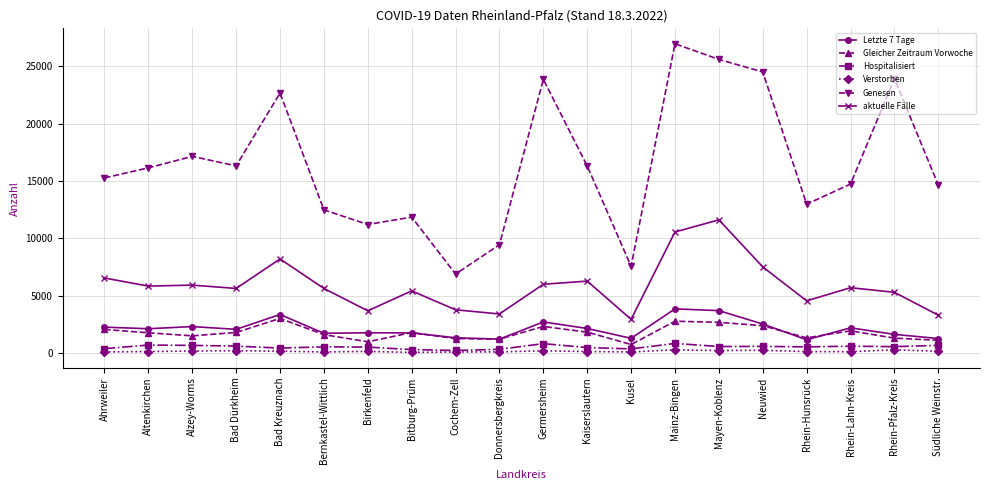

What is the highest value of the Gleicher Zeitraum Vorwoche series?

3012